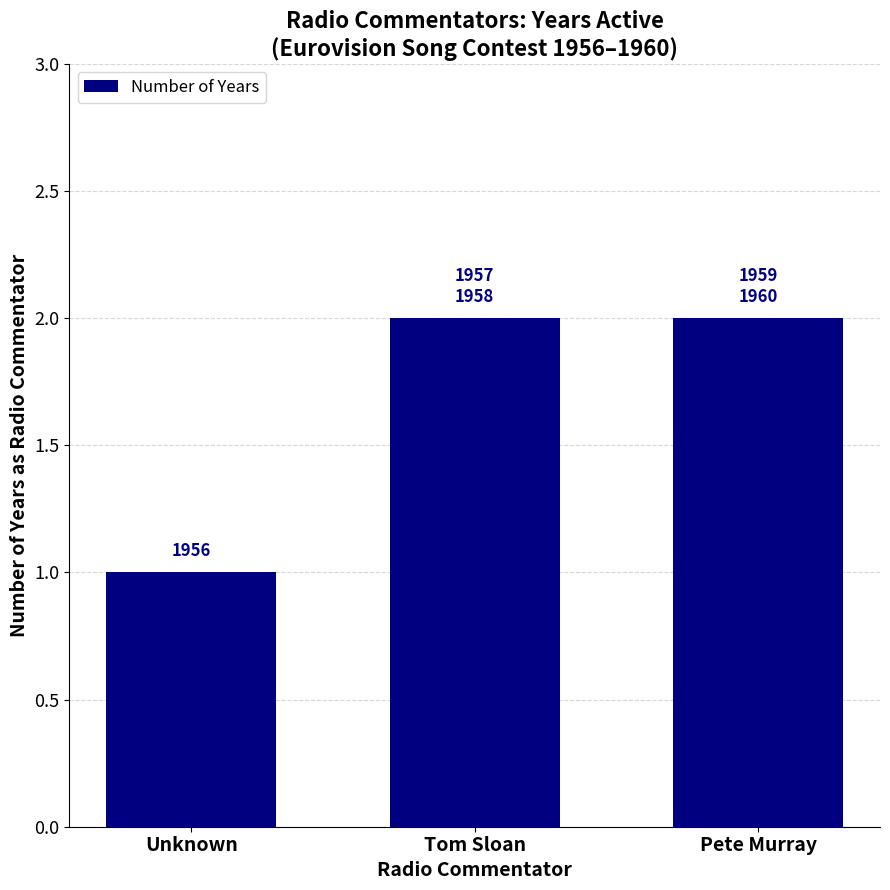

The chart shows a value of 2 at Tom Sloan. True or false?

True